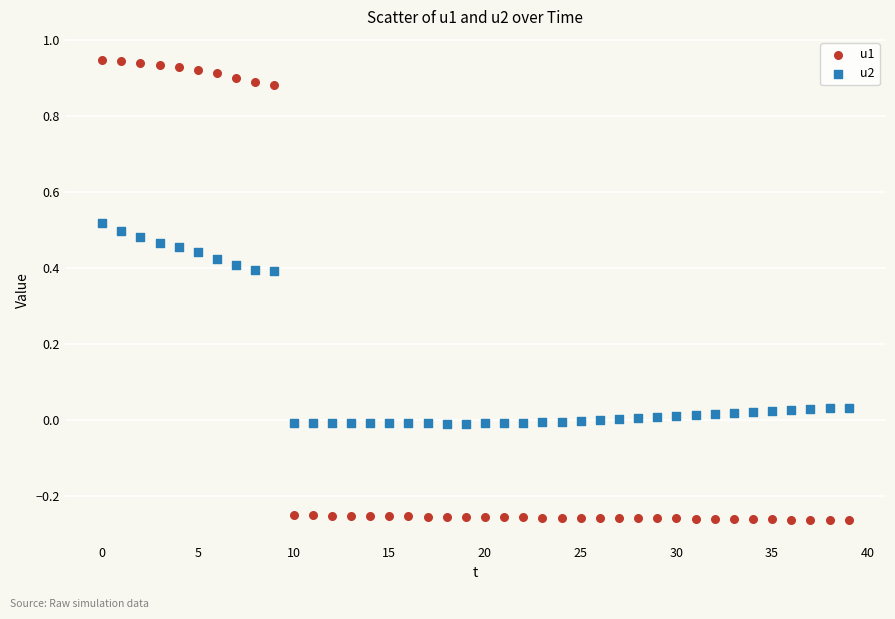

Which series has the largest Y range (max minus min)?

u1